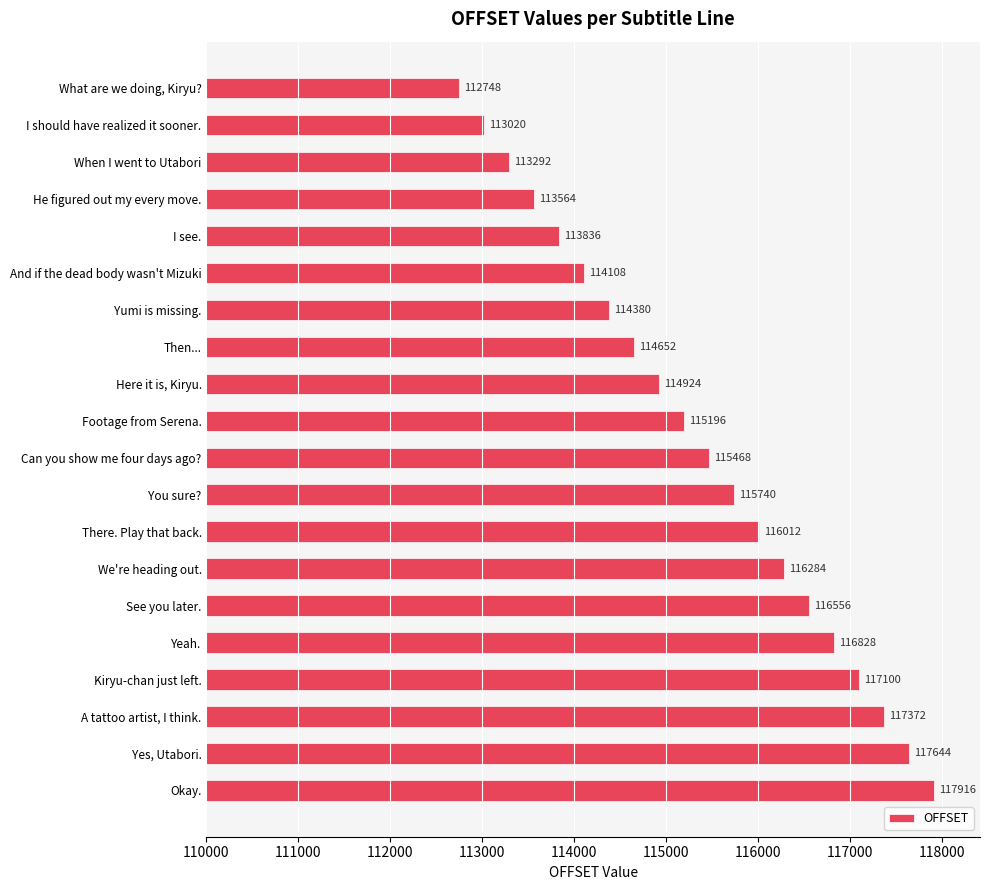

What is the difference between the maximum and minimum values?

5168